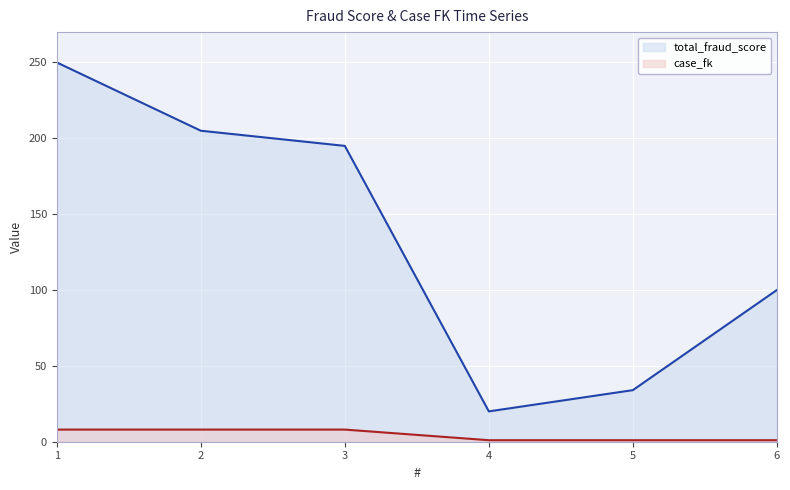

True or false: case_fk and total_fraud_score cross at least once.

False